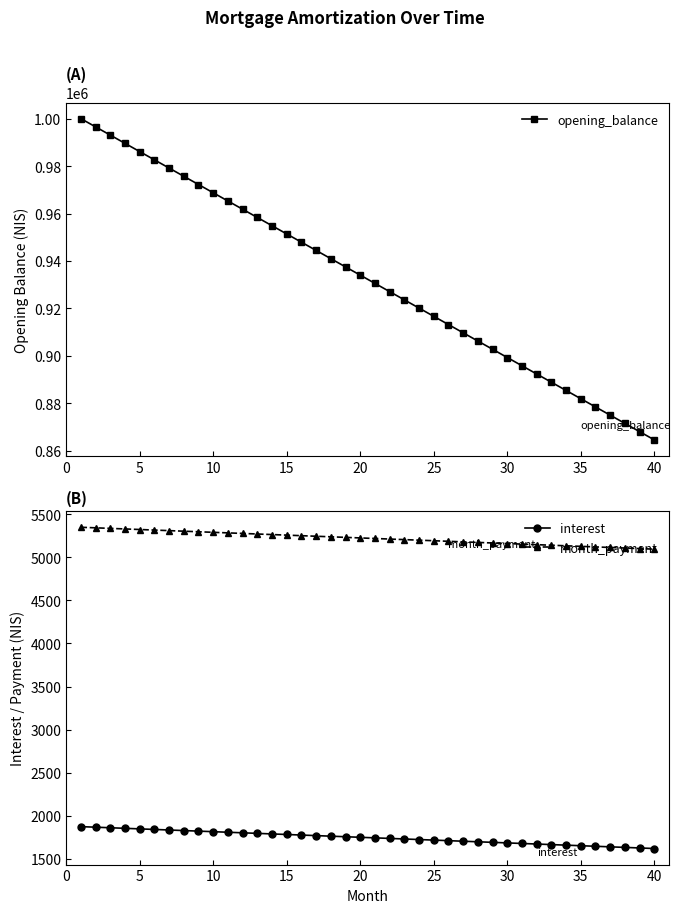

True or false: month_payment and interest cross at least once.

False